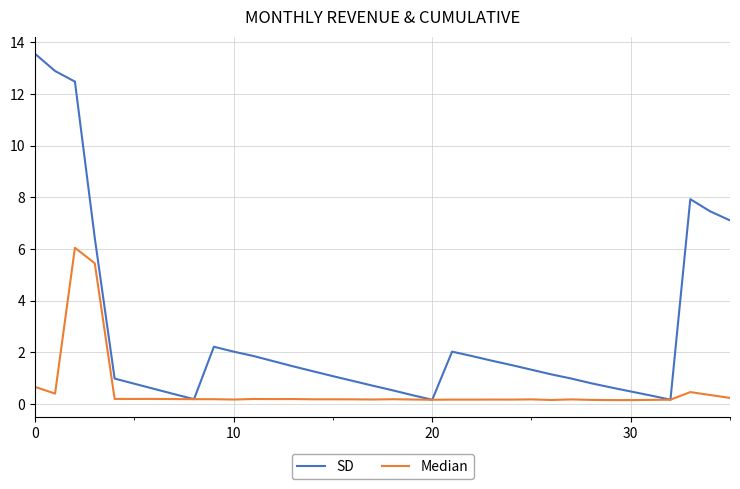

Which series has the widest spread of values?

SD